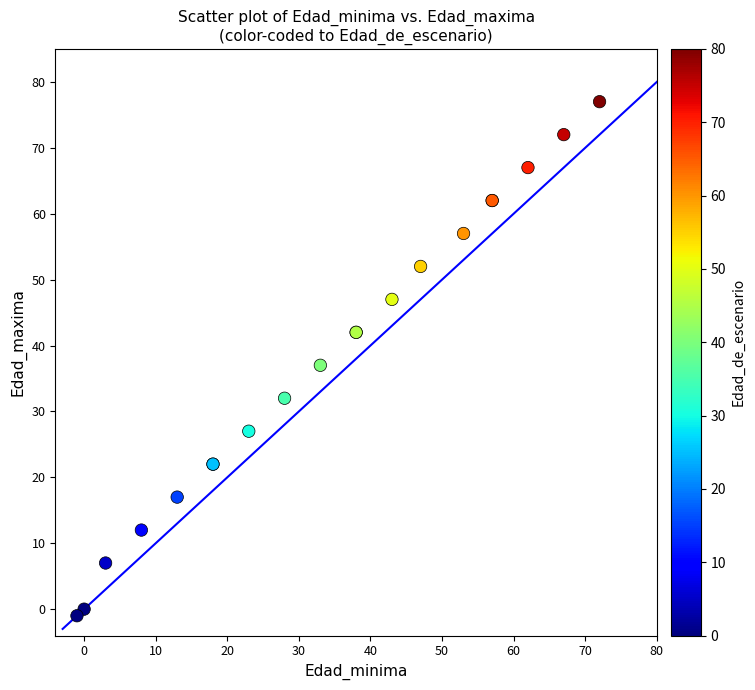

What Y value in the scatter plot is closest to 38?

37